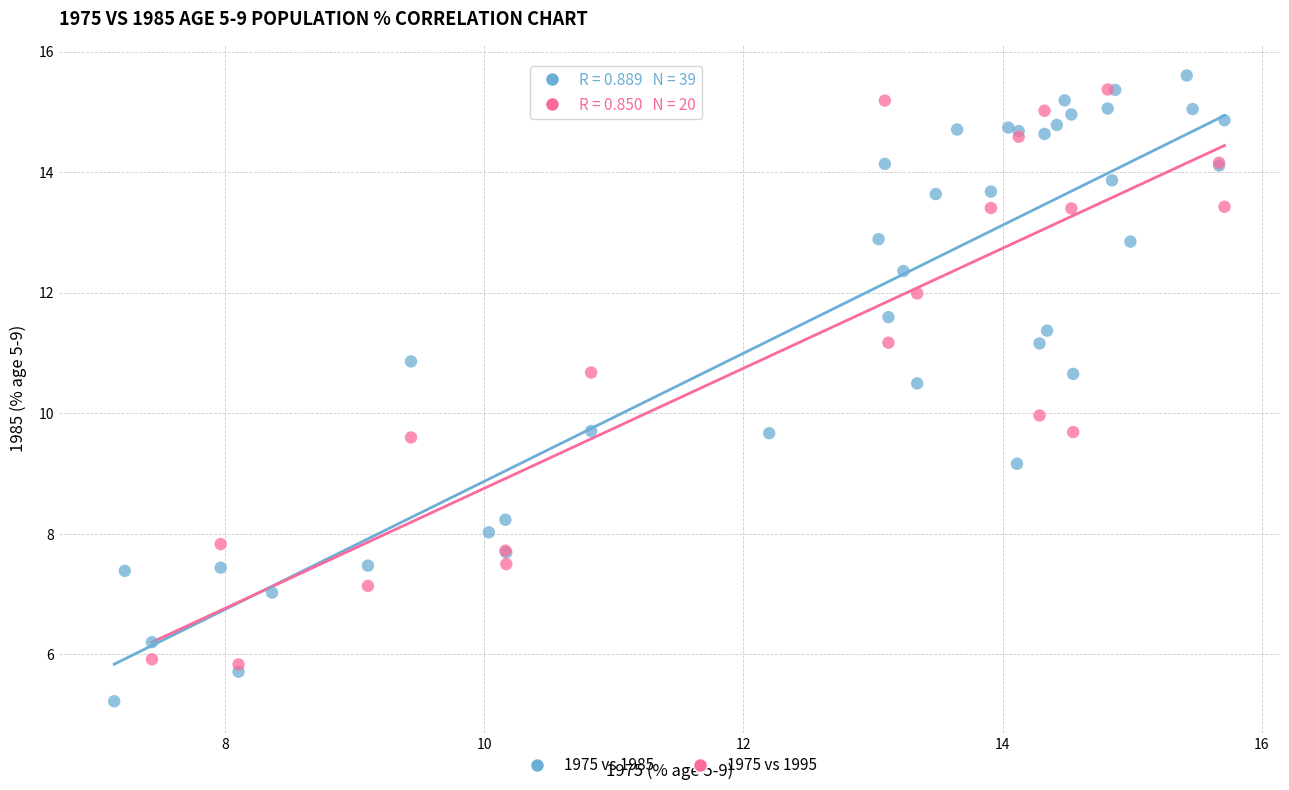

Which series has the largest Y range (max minus min)?

1975 vs 1985